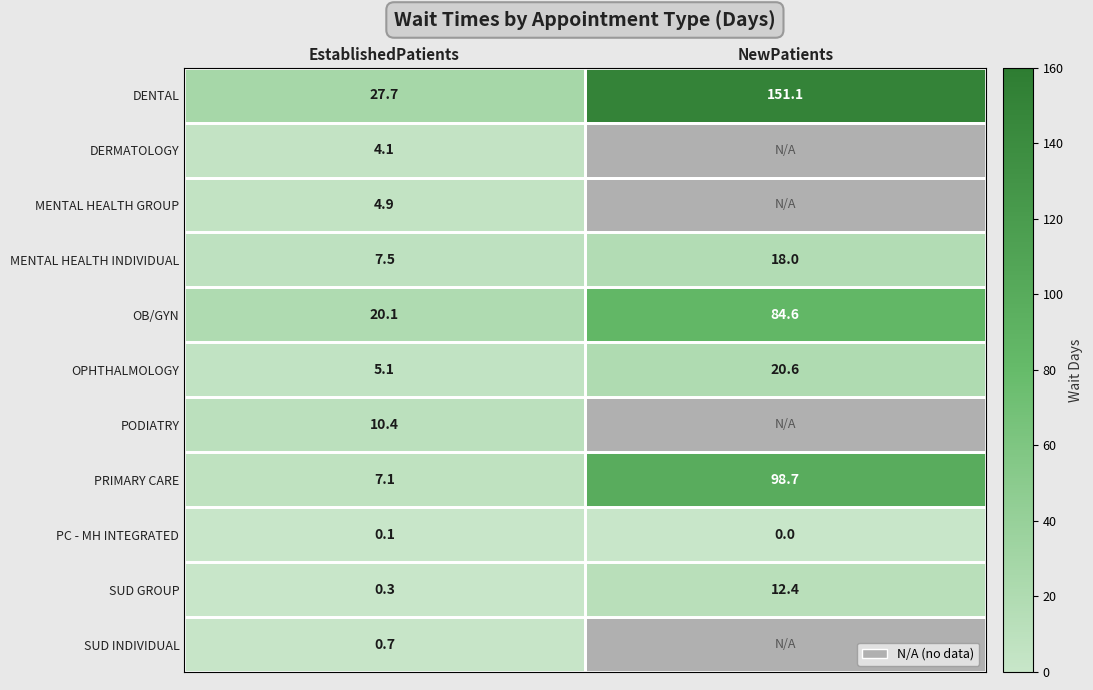

Where does the OPHTHALMOLOGY series first go above 20?

NewPatients